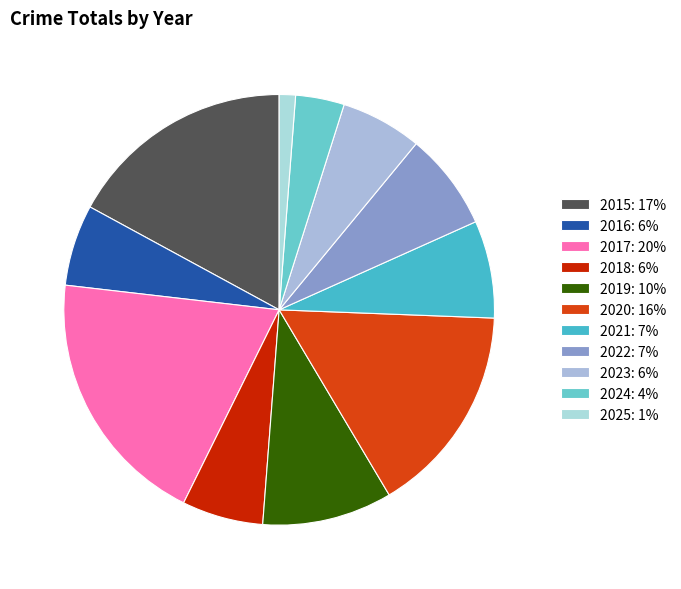

Which category has the smallest portion of the pie?

2025